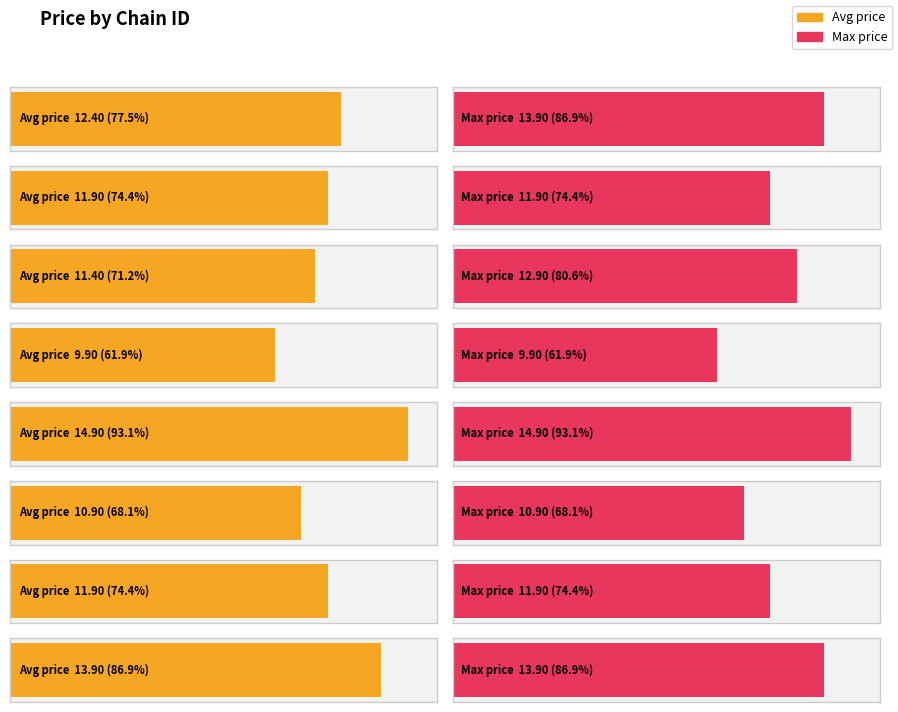

What is the difference between the second highest and minimum values in the avg_price series?

4.0